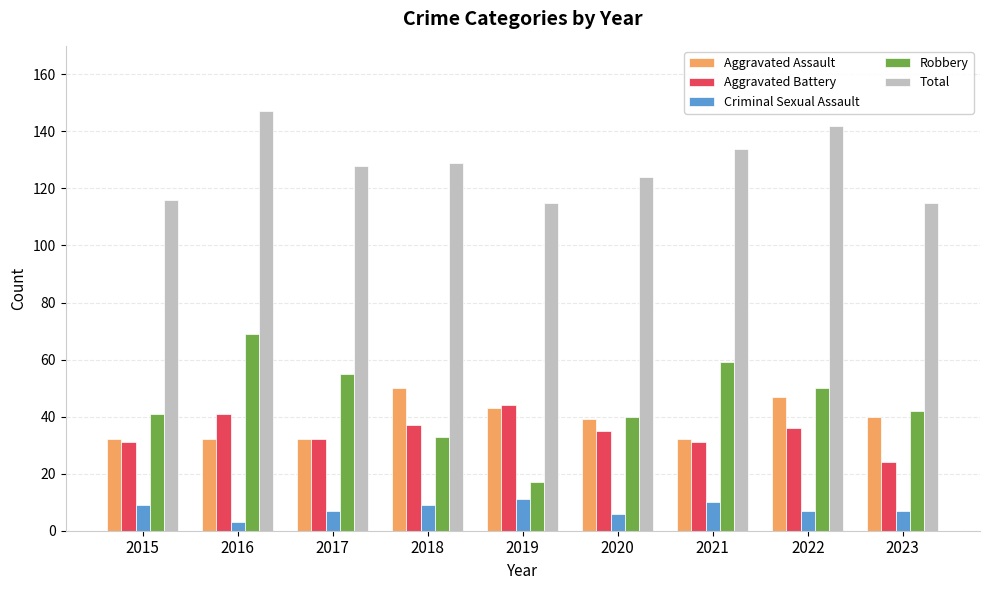

What value does the Criminal Sexual Assault series have at 2019?

11